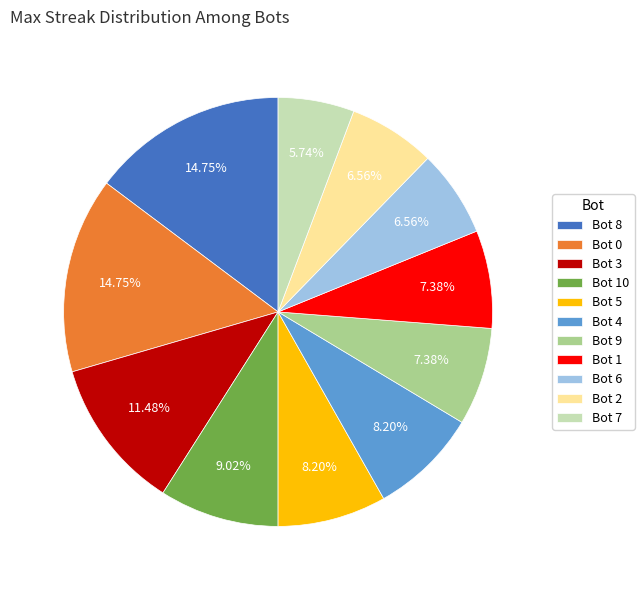

Does any single category account for the majority?

No